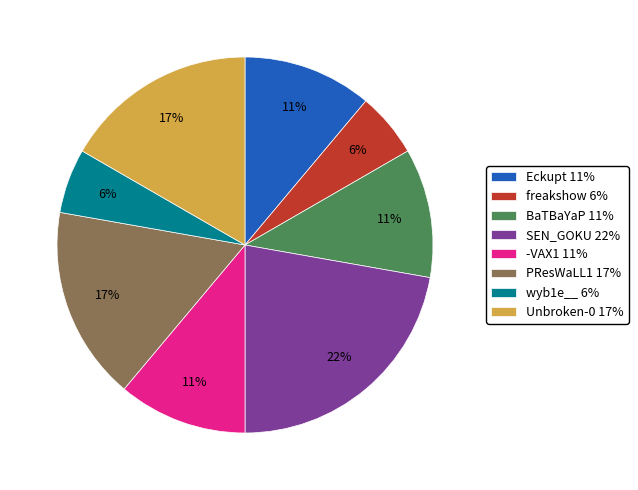

Combined, do freakshow 6% and PResWaLL1 17% account for over 50%?

No